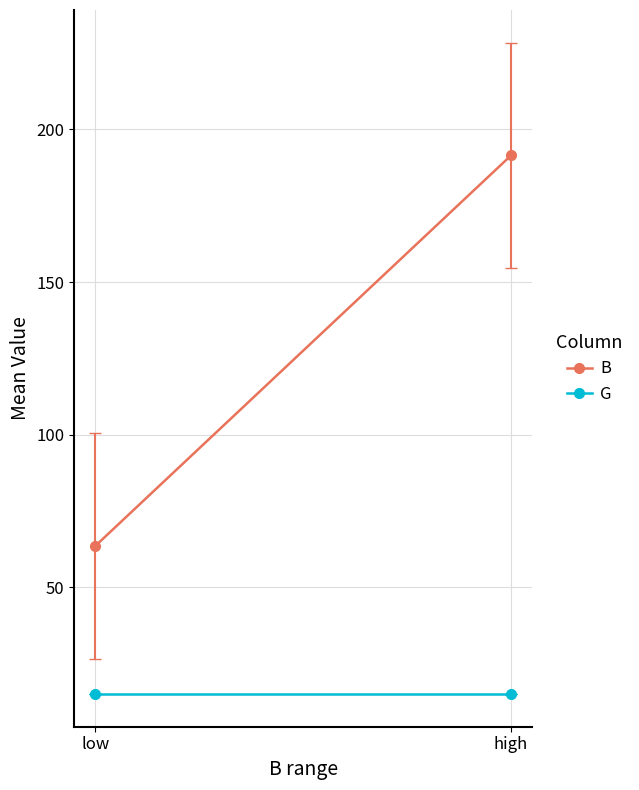

Reading left to right, transcribe all the data shown in this chart.

B: 63.5	191.5
G: 15.0	15.0